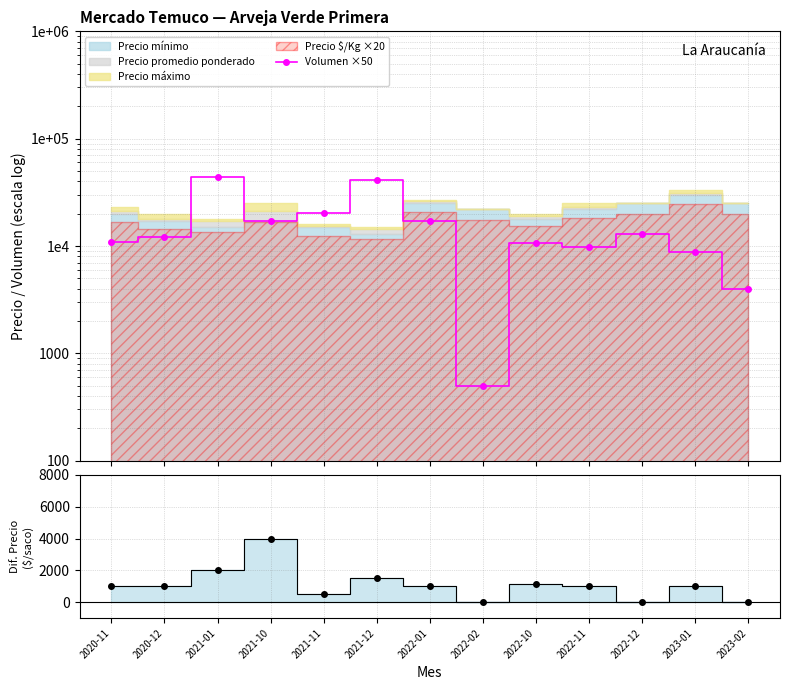

True or false: Volumen ×50 and Diferencia intersect in this chart.

False